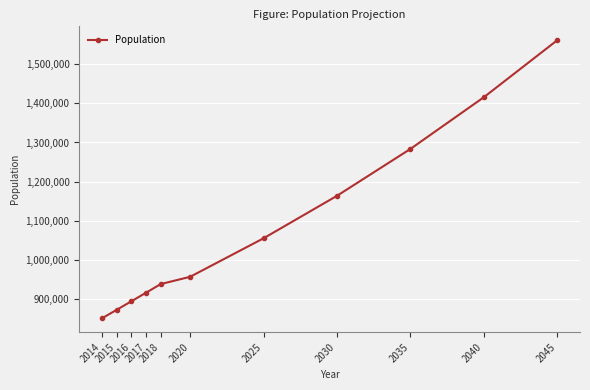

The chart shows a value of 1054650 at 2025. True or false?

True